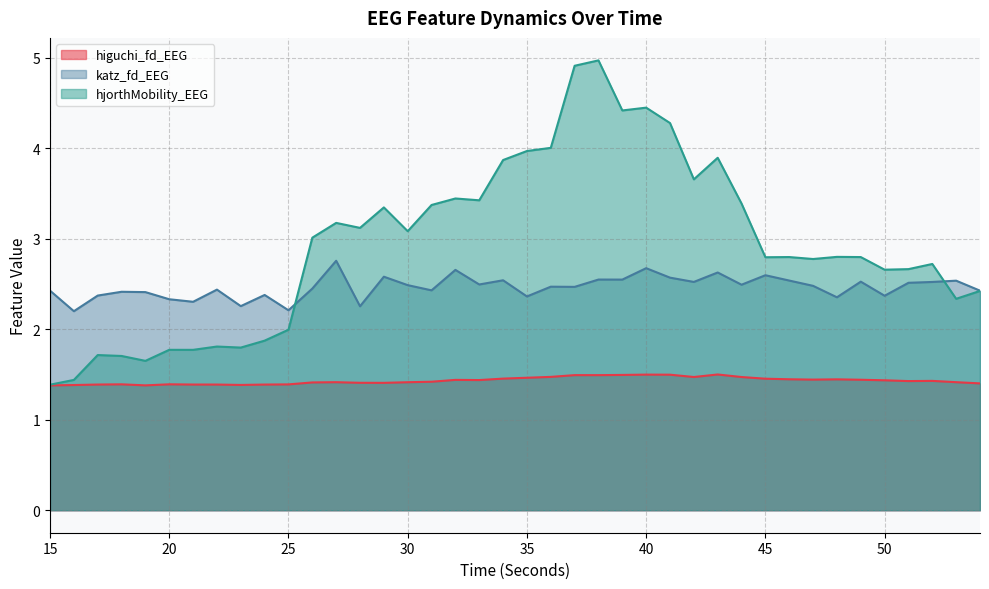

How many lines are shown in the chart?

3